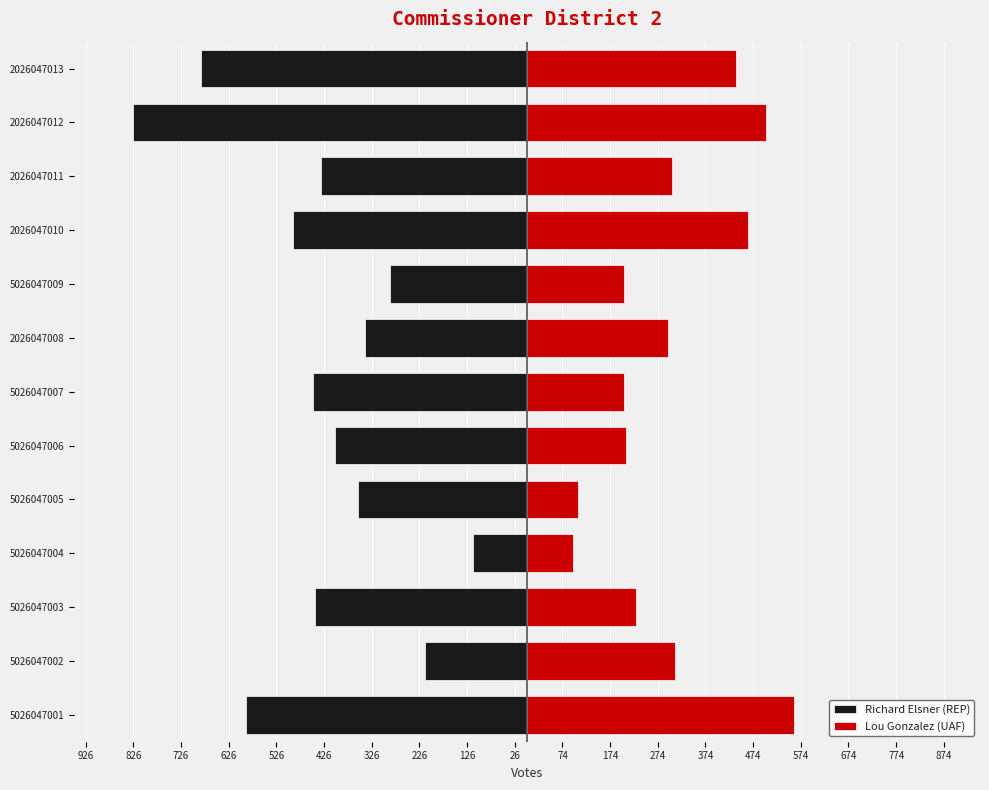

What is the difference between the maximum and minimum values in the Lou Gonzalez (UAF) series?

463